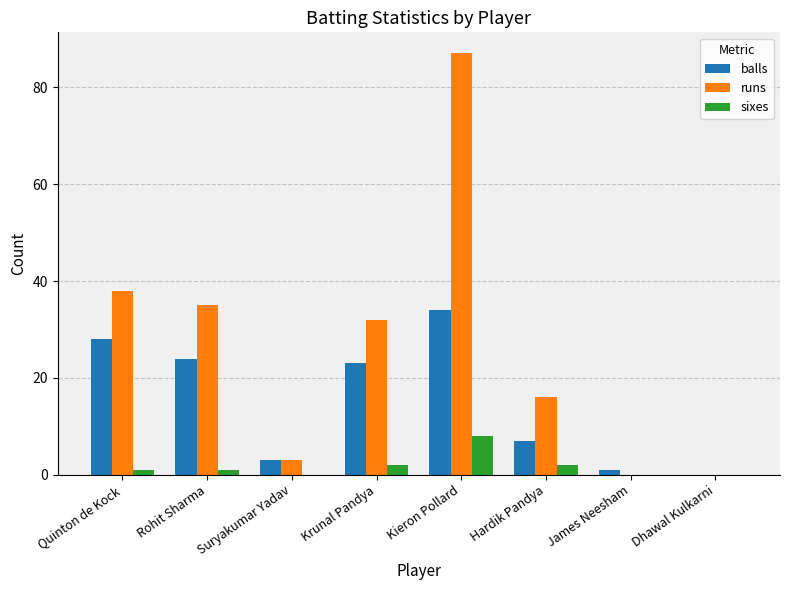

How many groups of bars are there?

8